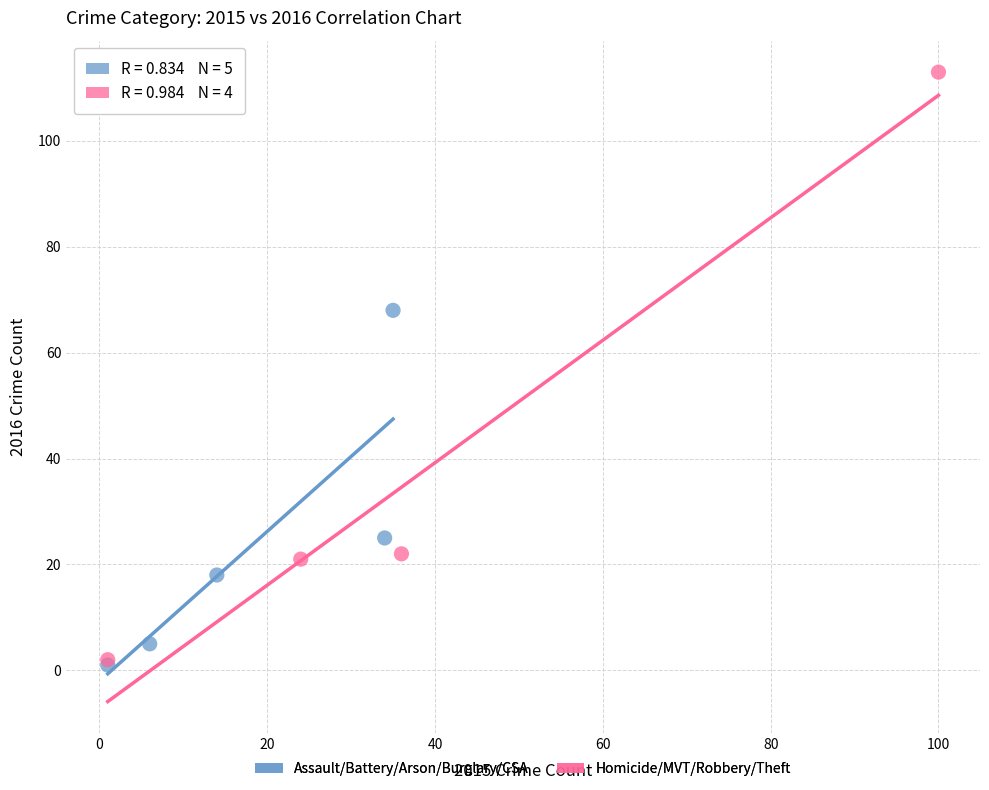

Which series has the widest spread of Y values?

Homicide/MVT/Robbery/Theft